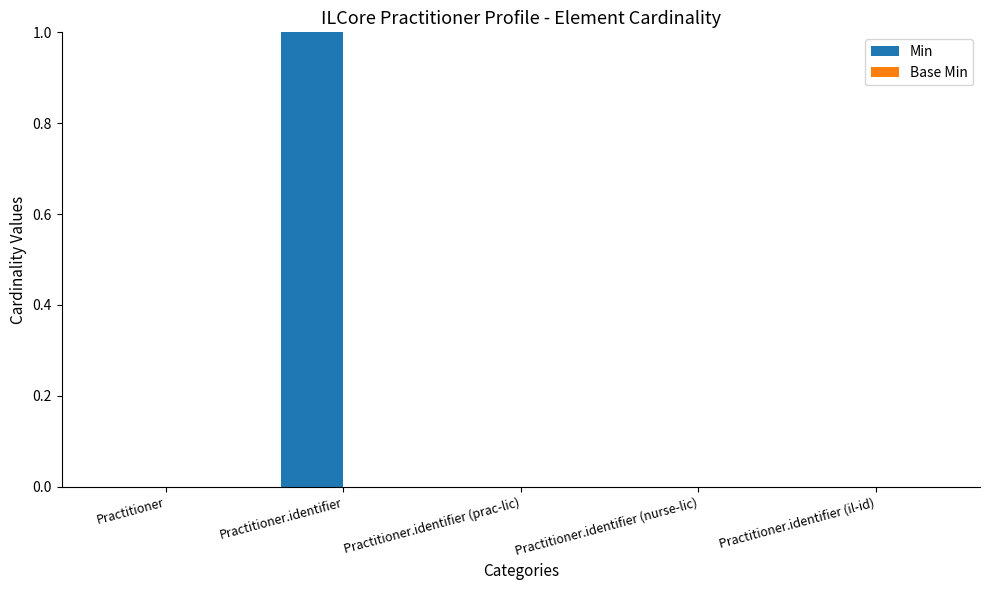

Reading right to left, transcribe all the data shown in this chart.

Practitioner.identifier (il-id)=0	Practitioner.identifier (nurse-lic)=0	Practitioner.identifier (prac-lic)=0	Practitioner.identifier=1	Practitioner=0